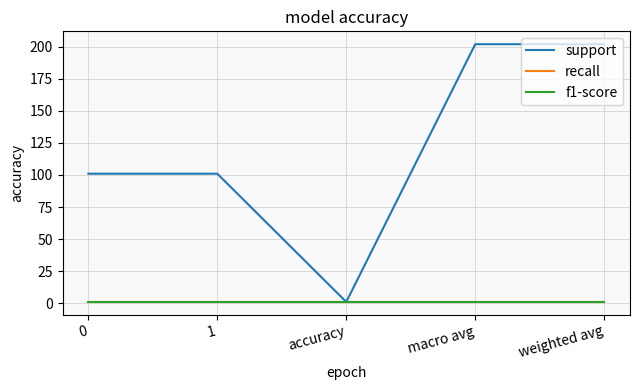

What is the total value across all series at accuracy?

3